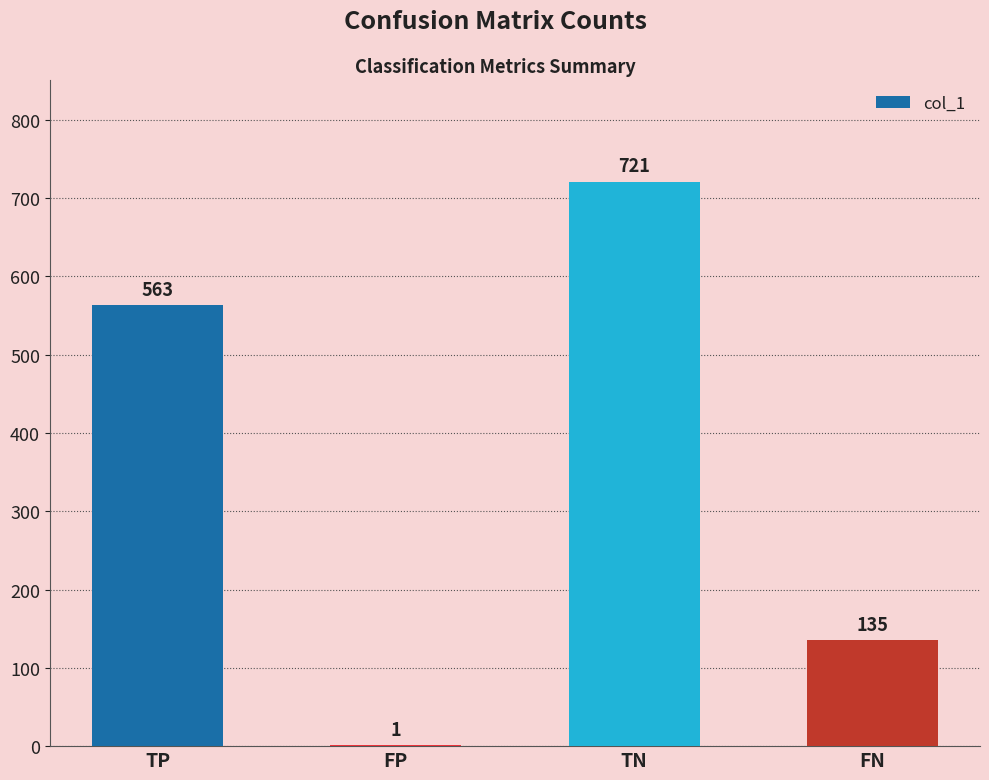

What is the maximum value shown in the chart?

721